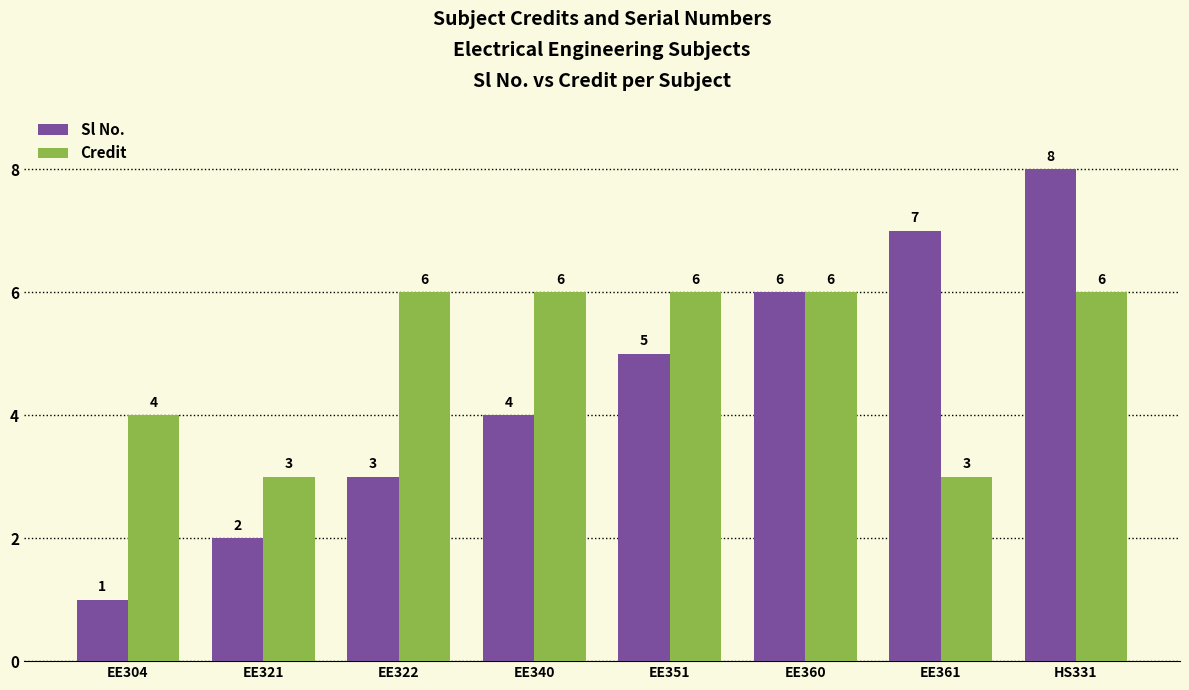

Reading right to left, transcribe all the data shown in this chart.

Sl No.: 8	7	6	5	4	3	2	1
Credit: 6	3	6	6	6	6	3	4